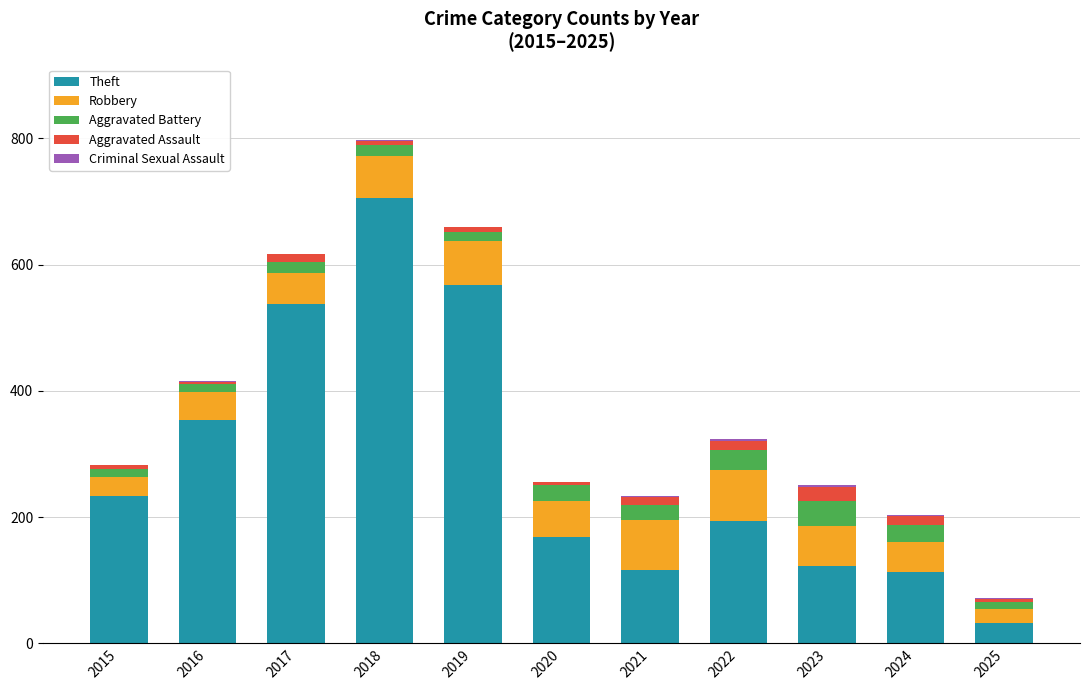

The Theft series shows 436 at 2018. True or false?

False